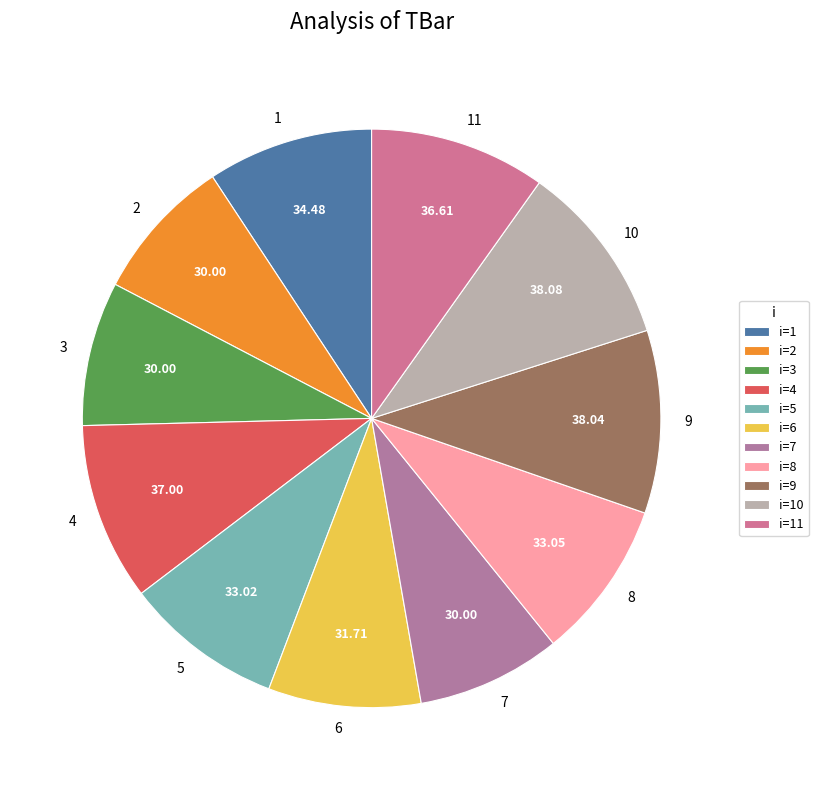

Is 5 the majority of the pie?

No